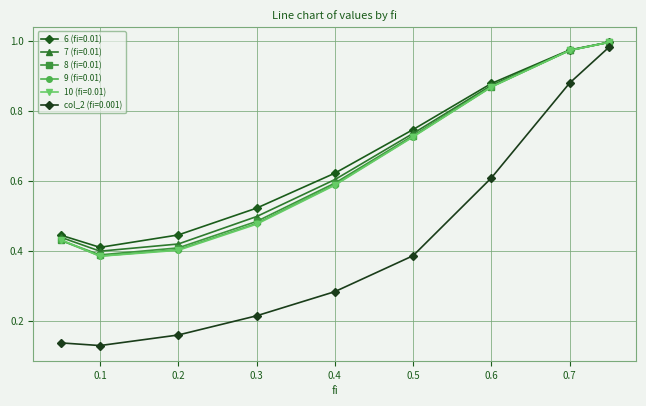

What is the average value of the 6 (fi=0.01) series?

0.7